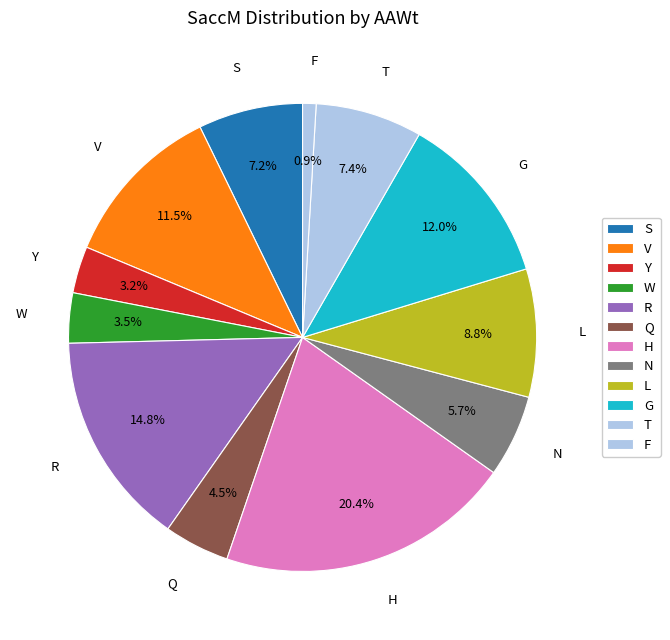

Do S and T together represent more than half of the pie?

No